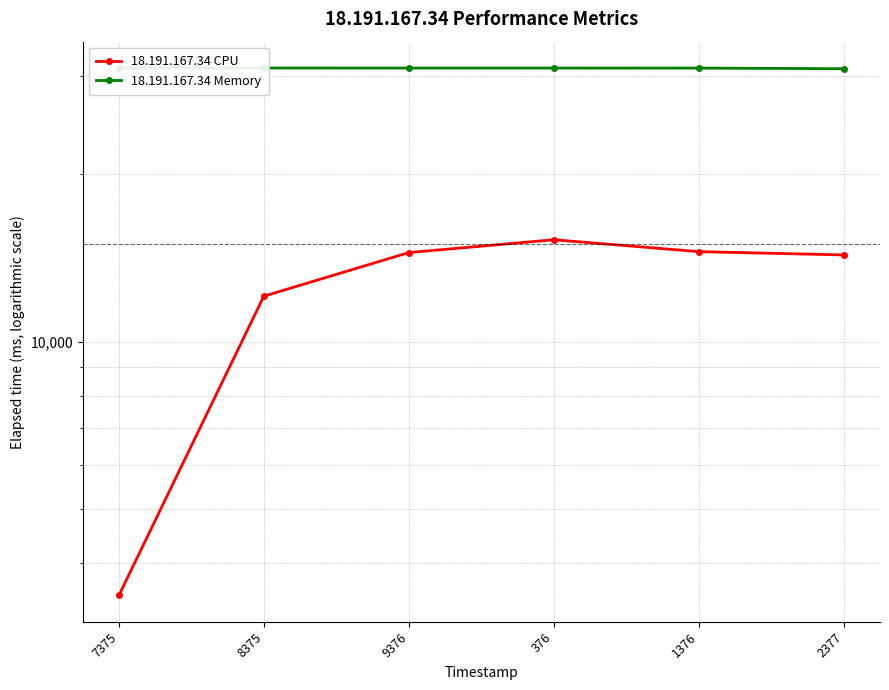

Rank the categories by 18.191.167.34 Memory value from highest to lowest.

7375, 8375, 9376, 376, 1376, 2377